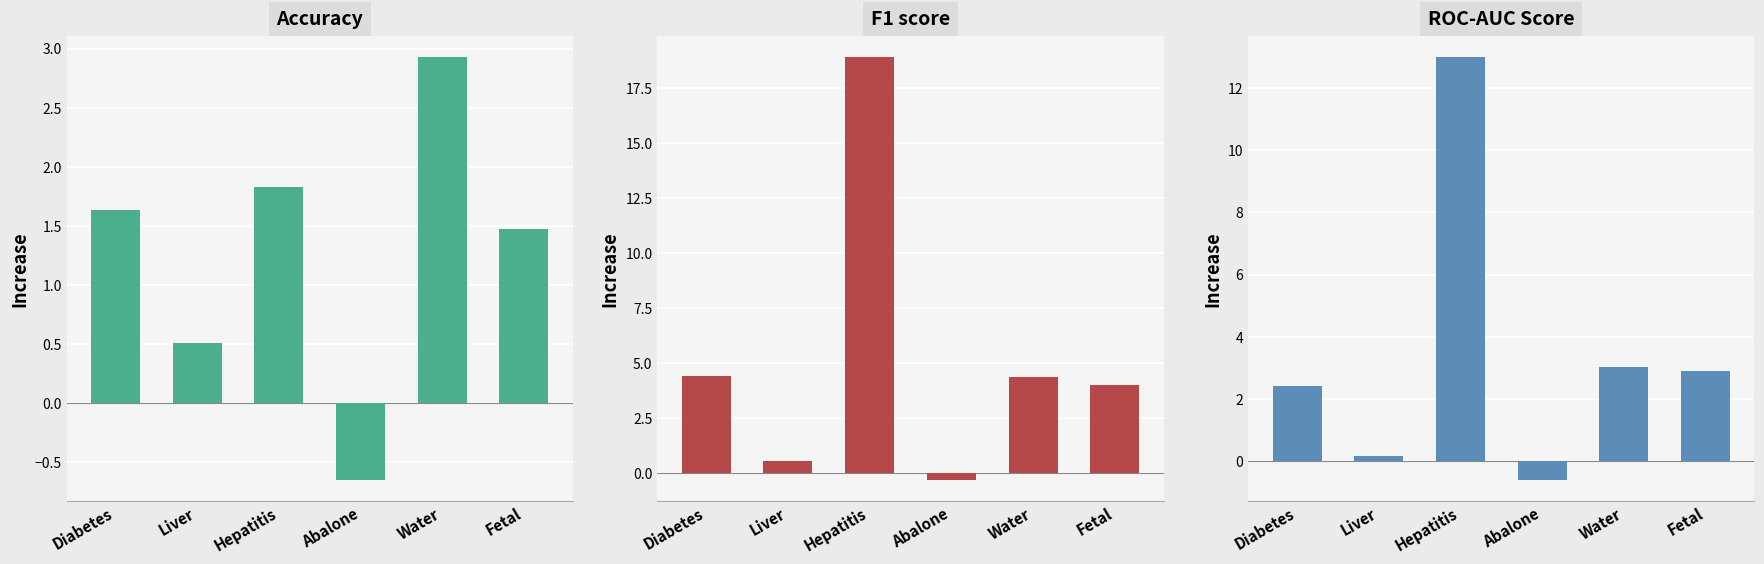

What is the sum of the F1 score values at Abalone and Fetal?

3.7